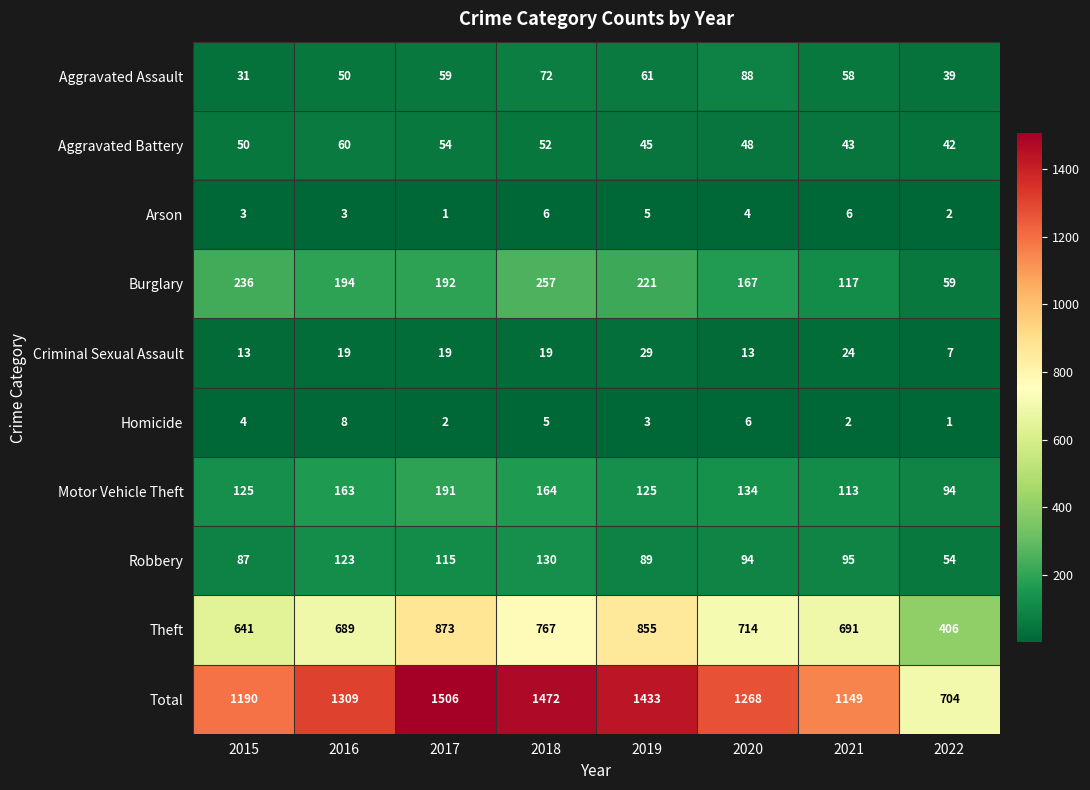

What is the greatest value displayed?

1506